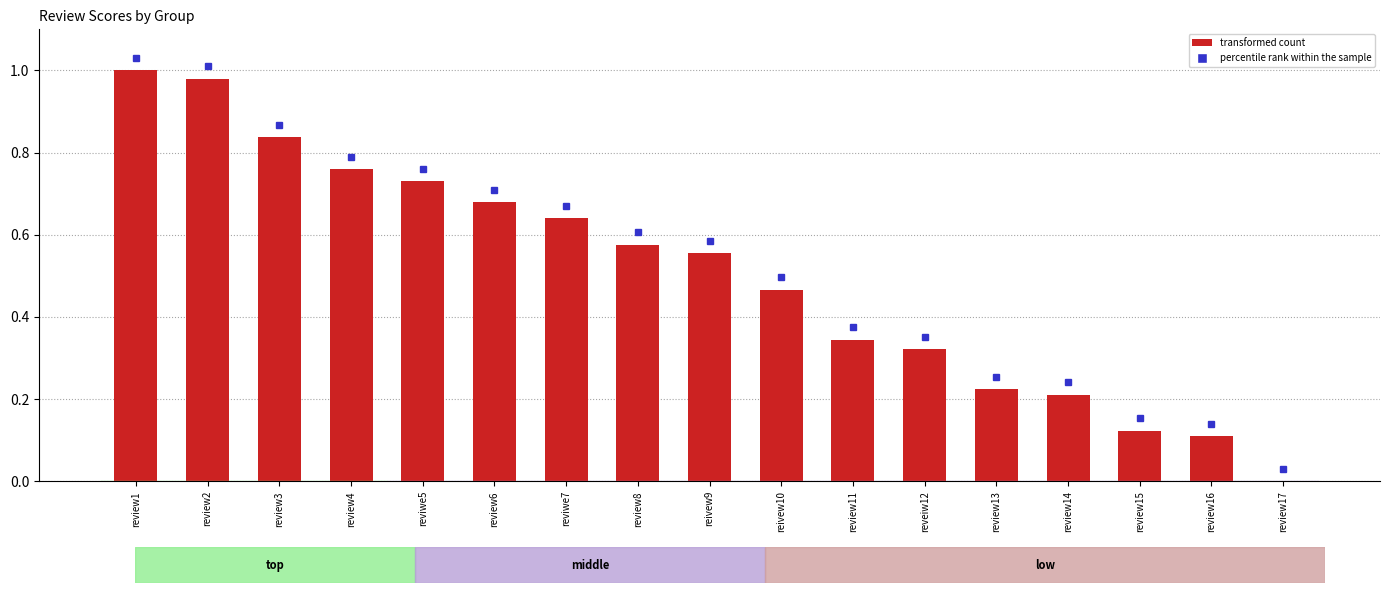

The value at review13 is 0.2. True or false?

True